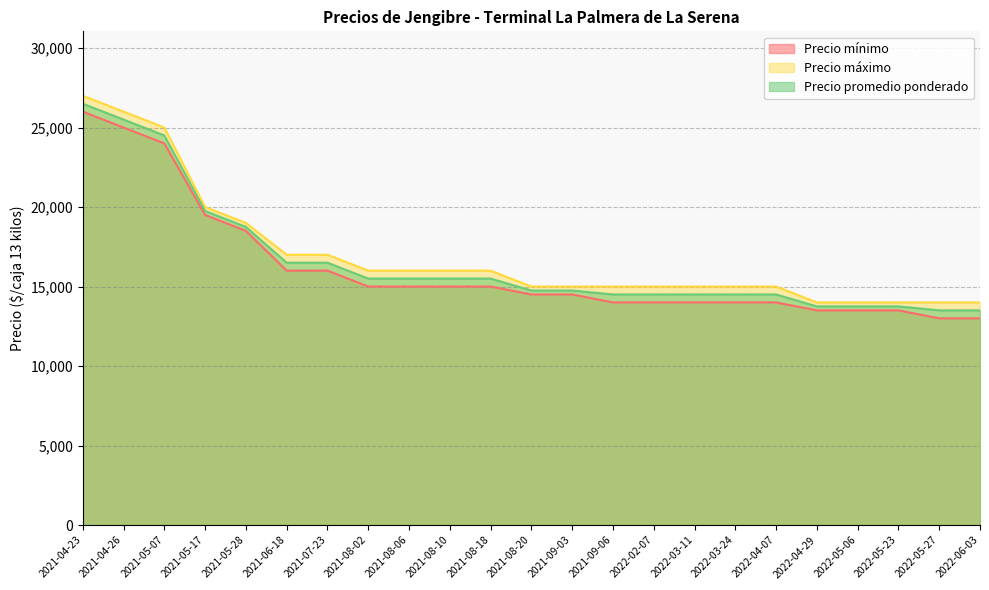

Rank the categories by Precio máximo value from highest to lowest.

2021-04-23, 2021-04-26, 2021-05-07, 2021-05-17, 2021-05-28, 2021-06-18, 2021-07-23, 2021-08-02, 2021-08-06, 2021-08-10, 2021-08-18, 2021-08-20, 2021-09-03, 2021-09-06, 2022-02-07, 2022-03-11, 2022-03-24, 2022-04-07, 2022-04-29, 2022-05-06, 2022-05-23, 2022-05-27, 2022-06-03